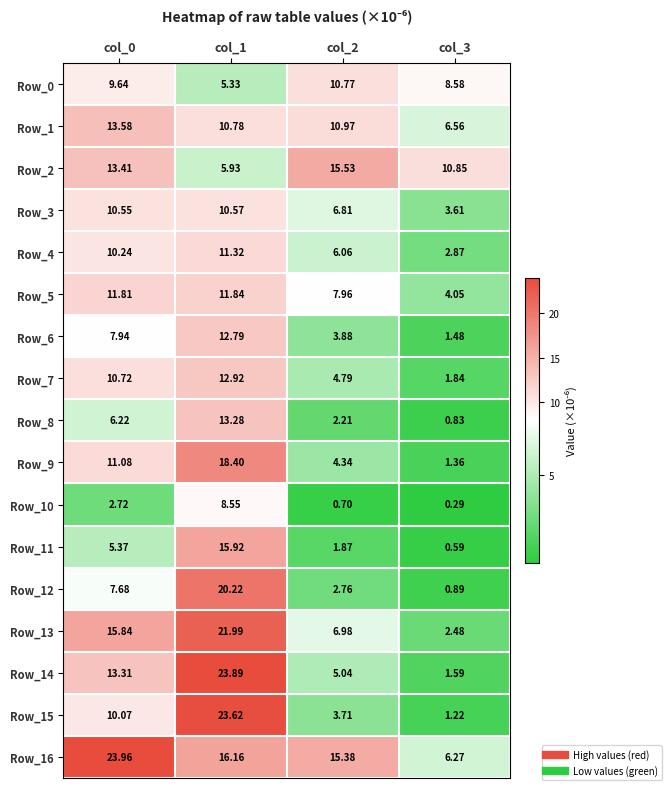

Is the value of Row_8 at col_2 greater than the value of Row_14 at col_1?

No